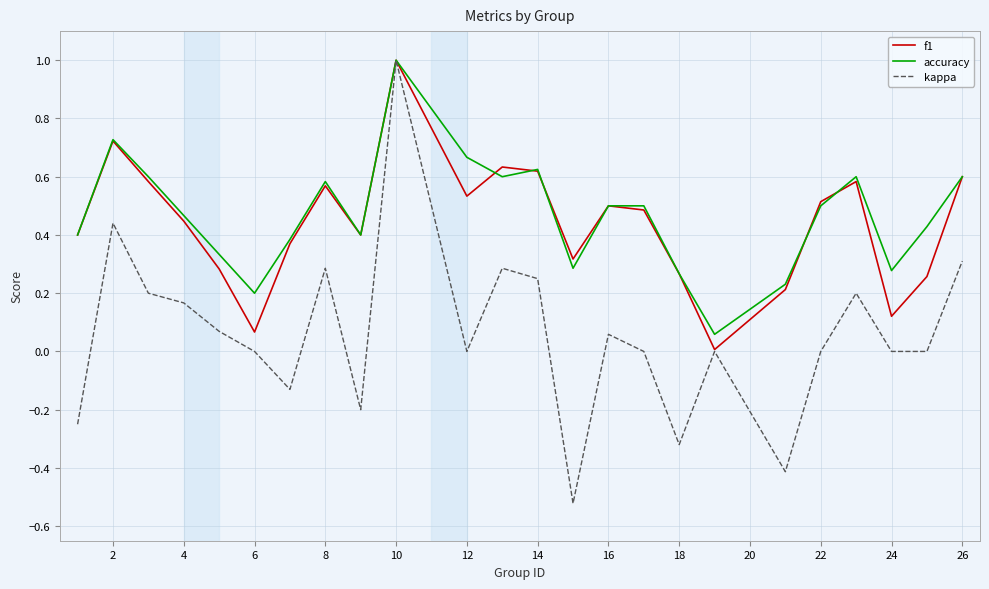

What are all the series names shown in the legend?

f1, accuracy, kappa